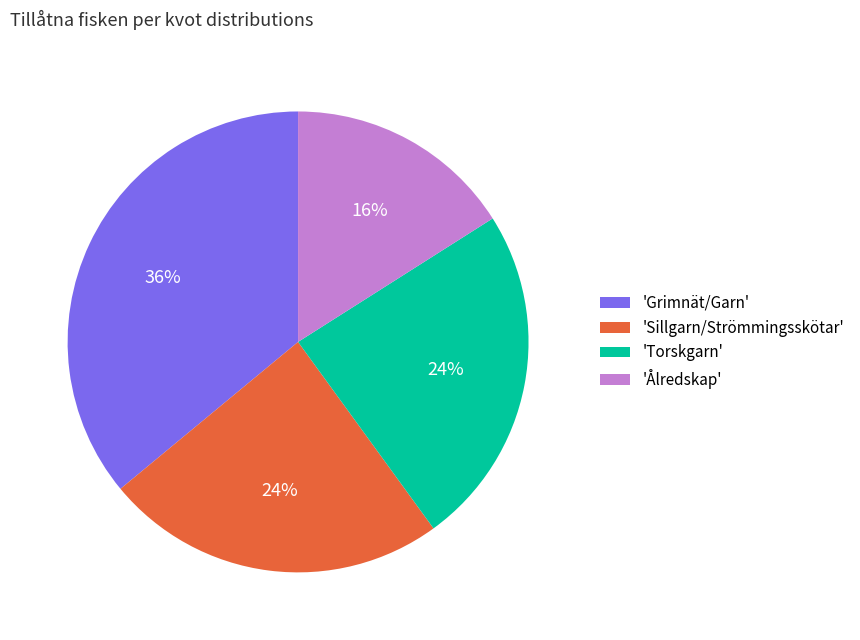

To the nearest percent, what is the average slice percentage?

25%